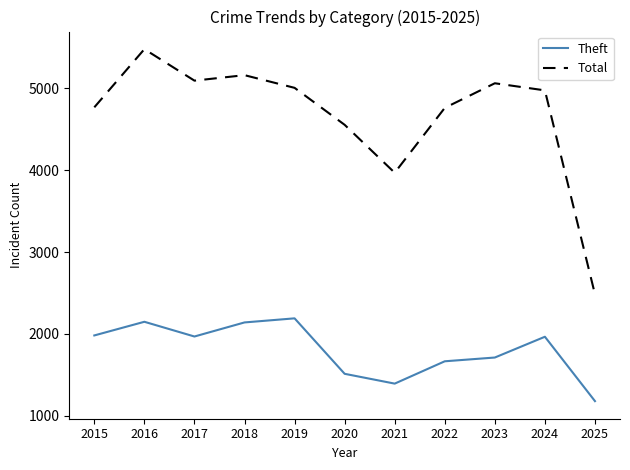

How many interior local valleys does the Theft series have?

2